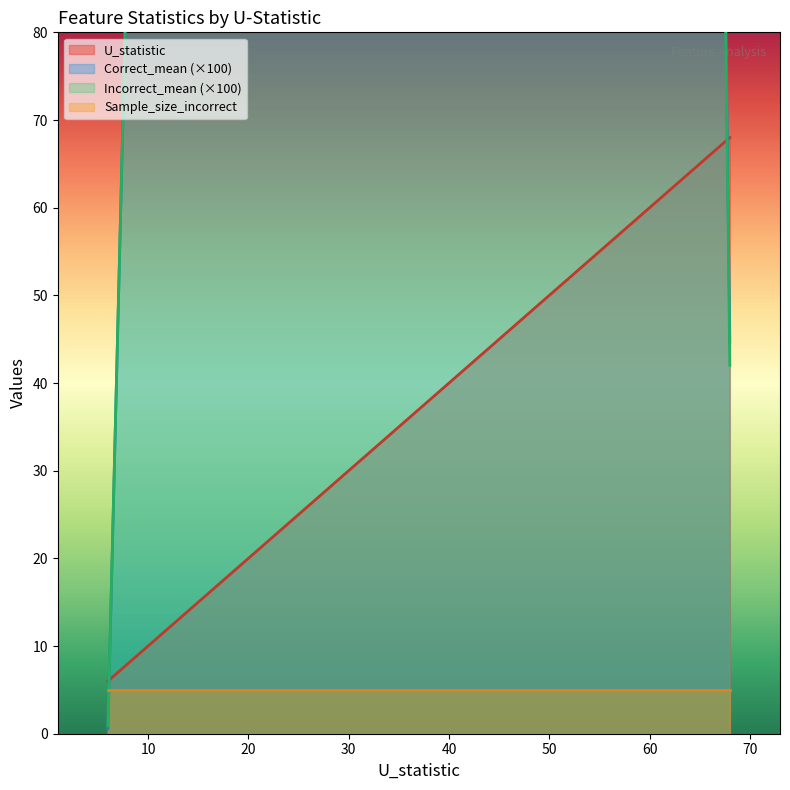

True or false: Incorrect_mean has a value of 0.9 at 15.

True